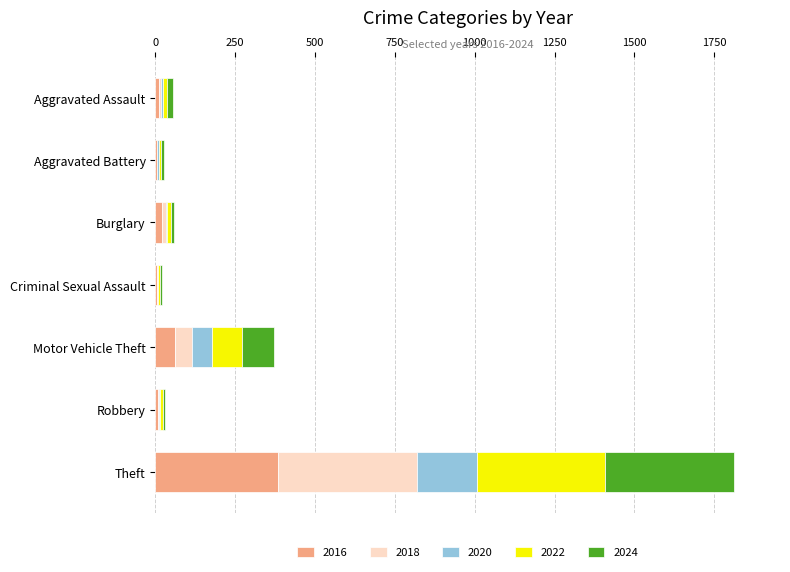

Which category has the highest value in the 2016 series?

Theft